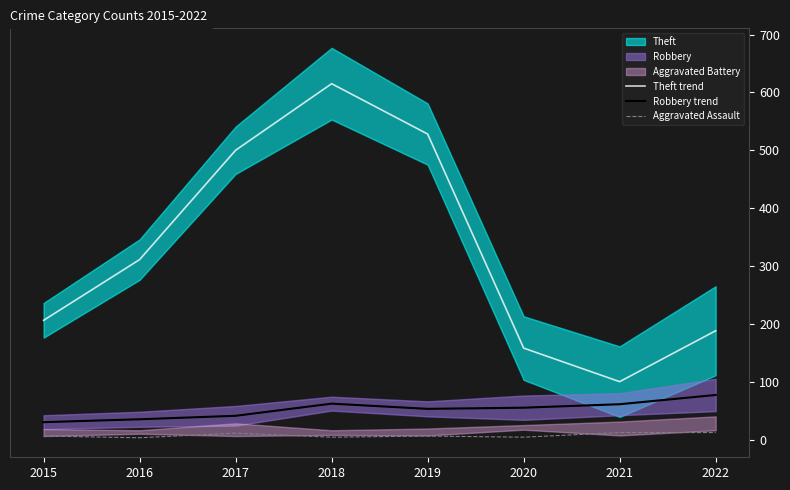

What is the value of the Robbery trend point at the 7th from the left?

61